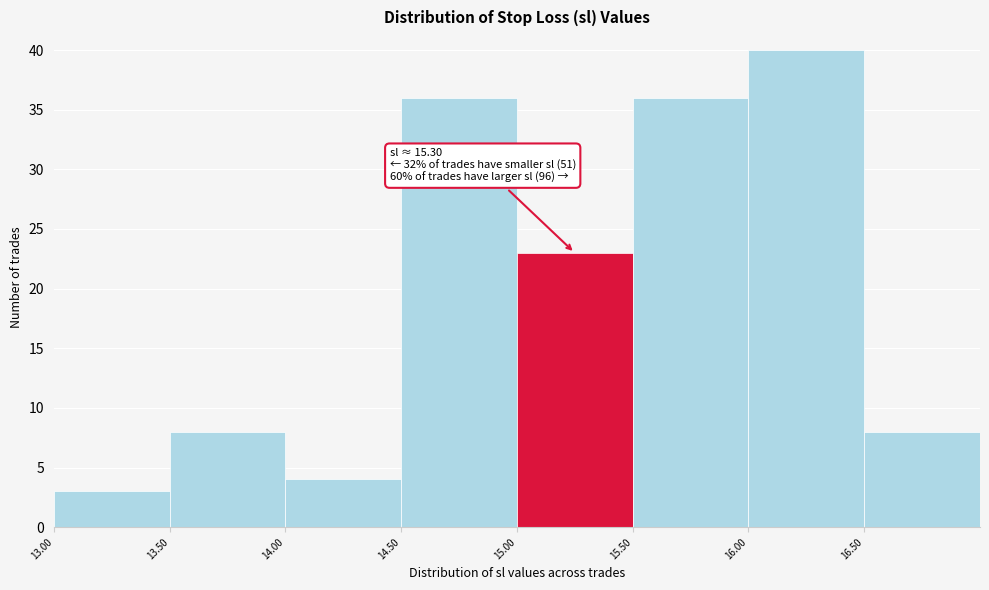

Which range on the x-axis has the tallest bar?

16.0 to 16.5